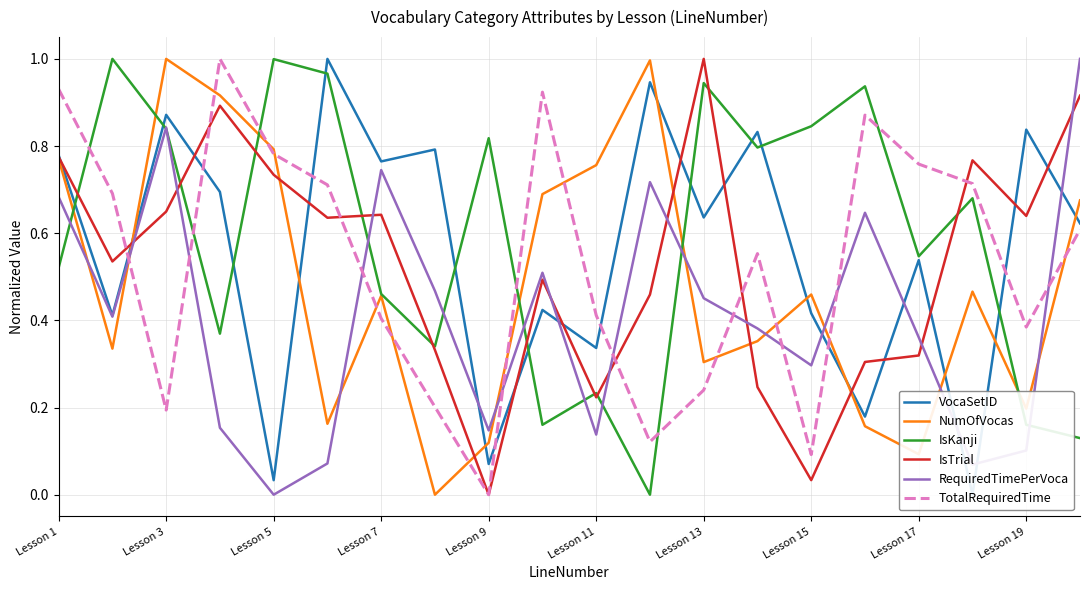

How many data points does each series have?

20